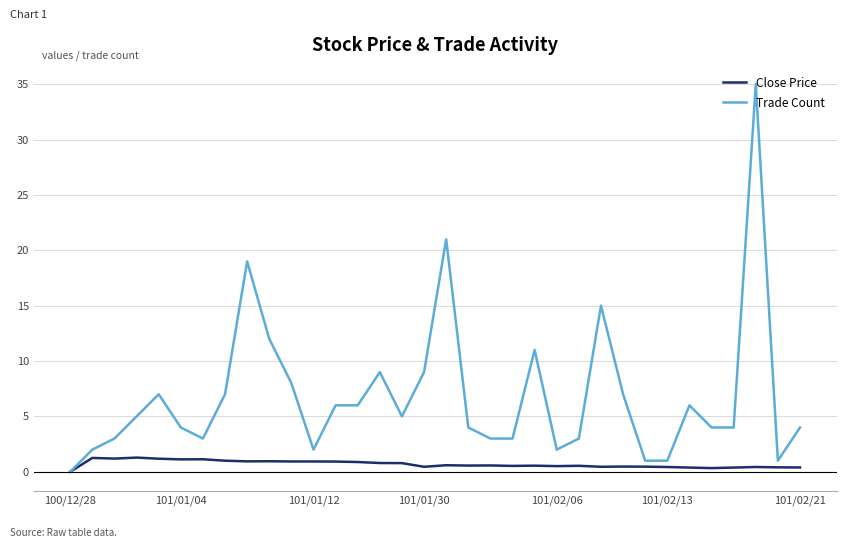

Which series has the largest total across all categories?

Trade Count